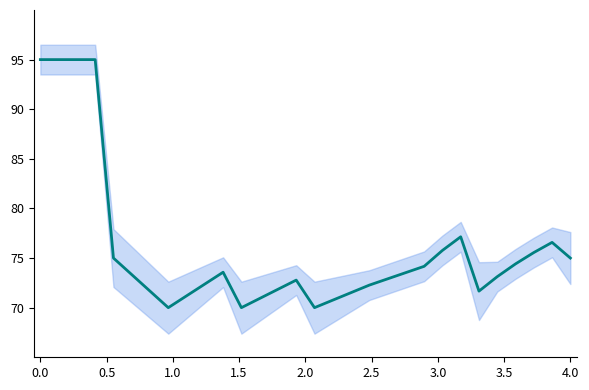

Is this an area chart (filled region under the line)?

No